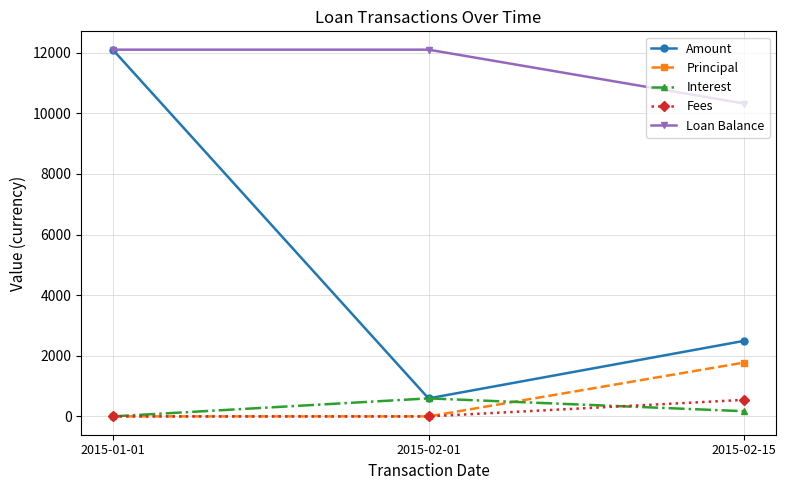

Count the Amount values in the range 594 to 12100.

3